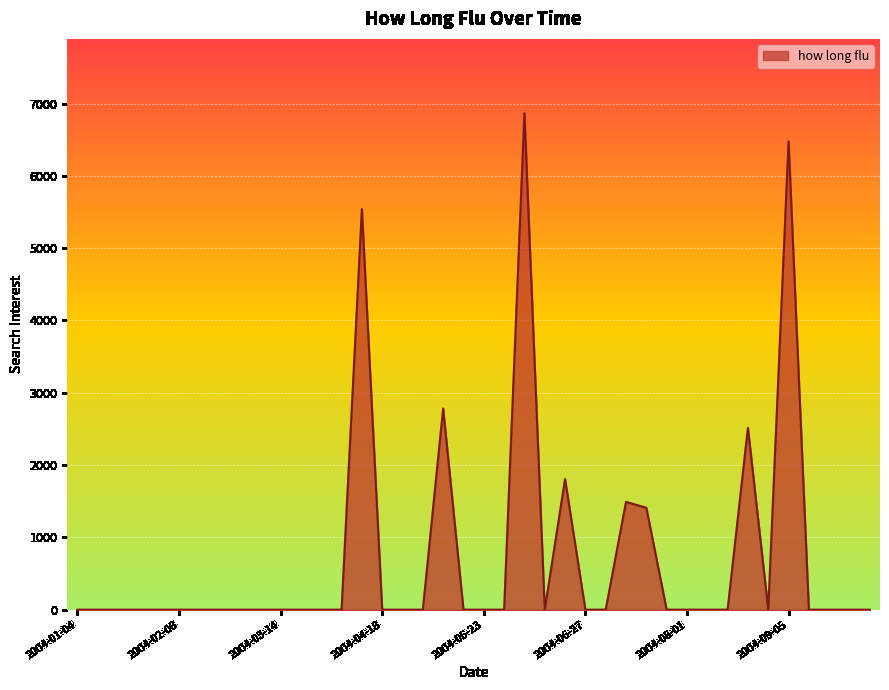

What is the maximum value shown in the chart?

6864.1